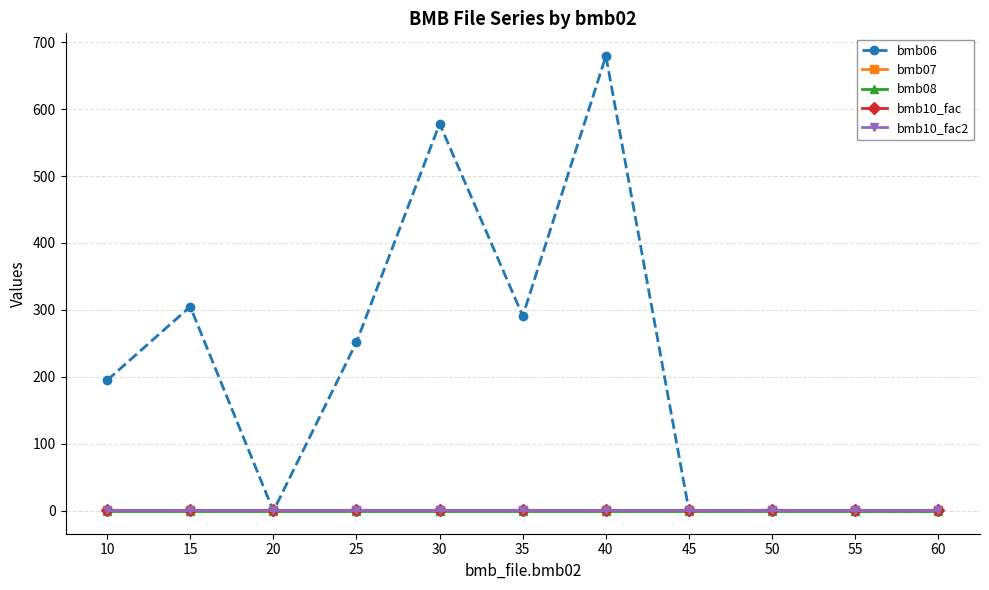

What is the value of the bmb07 point at the 1st from the left?

1.0